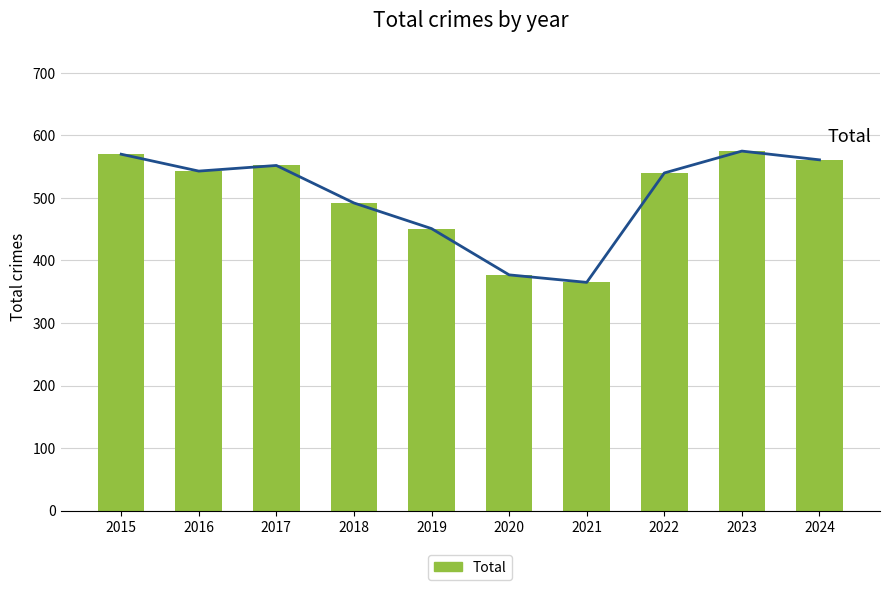

What is the difference between the second highest and second lowest values?

193